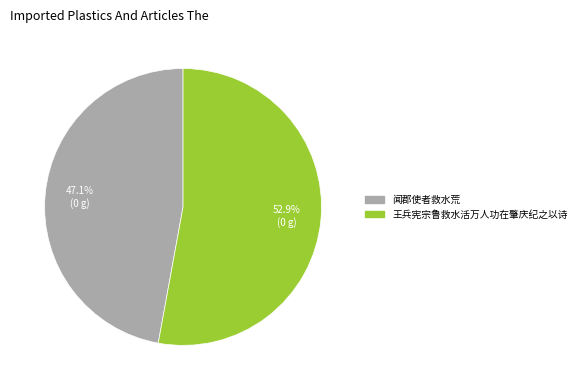

To the nearest percent, what is the combined percentage of 王兵宪宗鲁救水活万人功在肇庆纪之以诗 and 闻郡使者救水荒?

100%